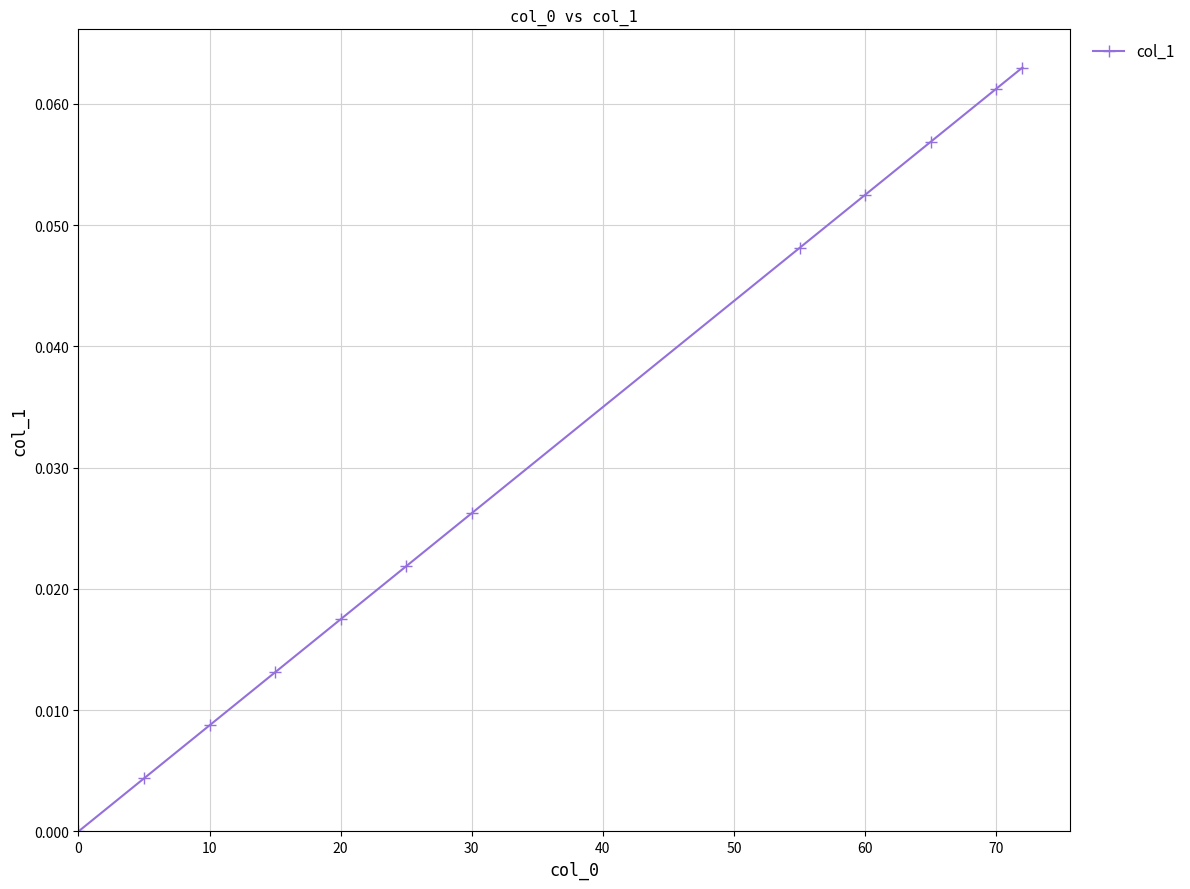

How many lines are shown in the chart?

1